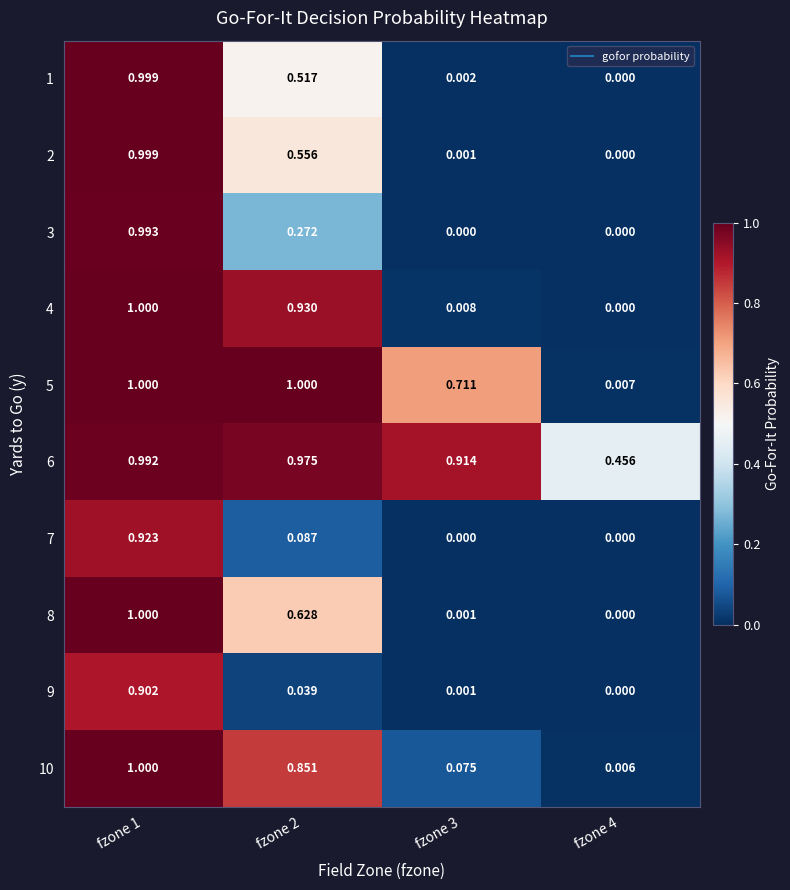

Reading right to left, what are all the values shown in this chart?

1: fzone 4=0.0	fzone 3=0.0	fzone 2=0.5	fzone 1=1.0
2: fzone 4=0.0	fzone 3=0.0	fzone 2=0.6	fzone 1=1.0
3: fzone 4=0.0	fzone 3=0.0	fzone 2=0.3	fzone 1=1.0
4: fzone 4=0.0	fzone 3=0.0	fzone 2=0.9	fzone 1=1.0
5: fzone 4=0.0	fzone 3=0.7	fzone 2=1.0	fzone 1=1.0
6: fzone 4=0.5	fzone 3=0.9	fzone 2=1.0	fzone 1=1.0
7: fzone 4=0.0	fzone 3=0.0	fzone 2=0.1	fzone 1=0.9
8: fzone 4=0.0	fzone 3=0.0	fzone 2=0.6	fzone 1=1.0
9: fzone 4=0.0	fzone 3=0.0	fzone 2=0.0	fzone 1=0.9
10: fzone 4=0.0	fzone 3=0.1	fzone 2=0.9	fzone 1=1.0